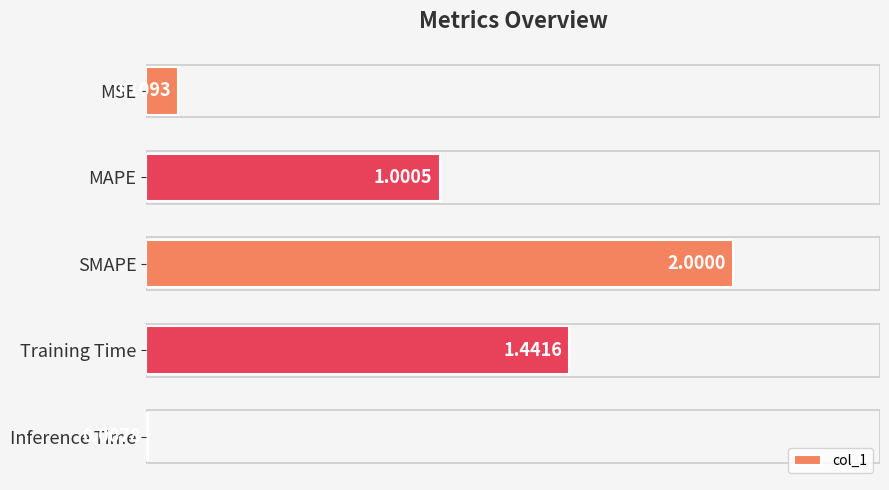

At which label is the value closest to 1?

MAPE